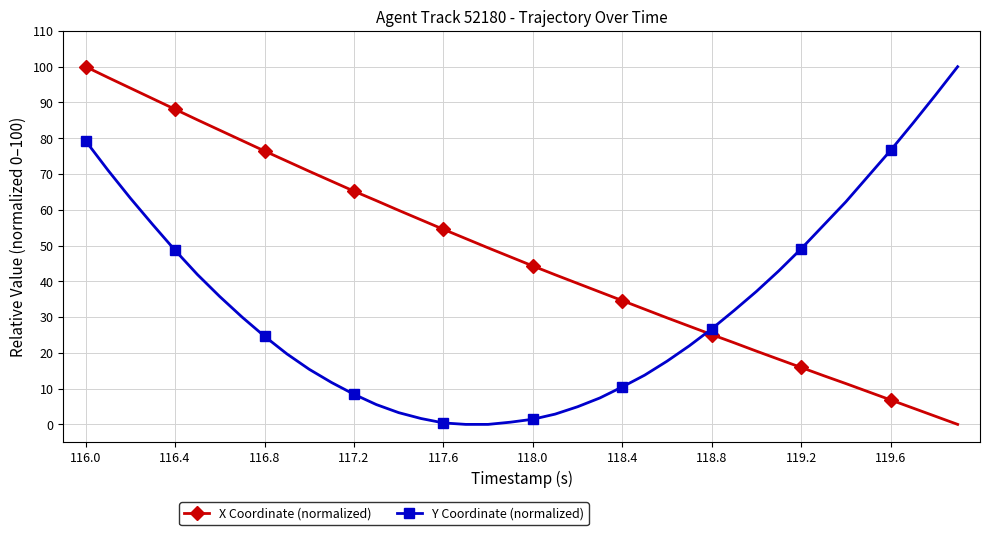

Rank the series by their average value, from lowest to highest.

Y Coordinate (normalized), X Coordinate (normalized)